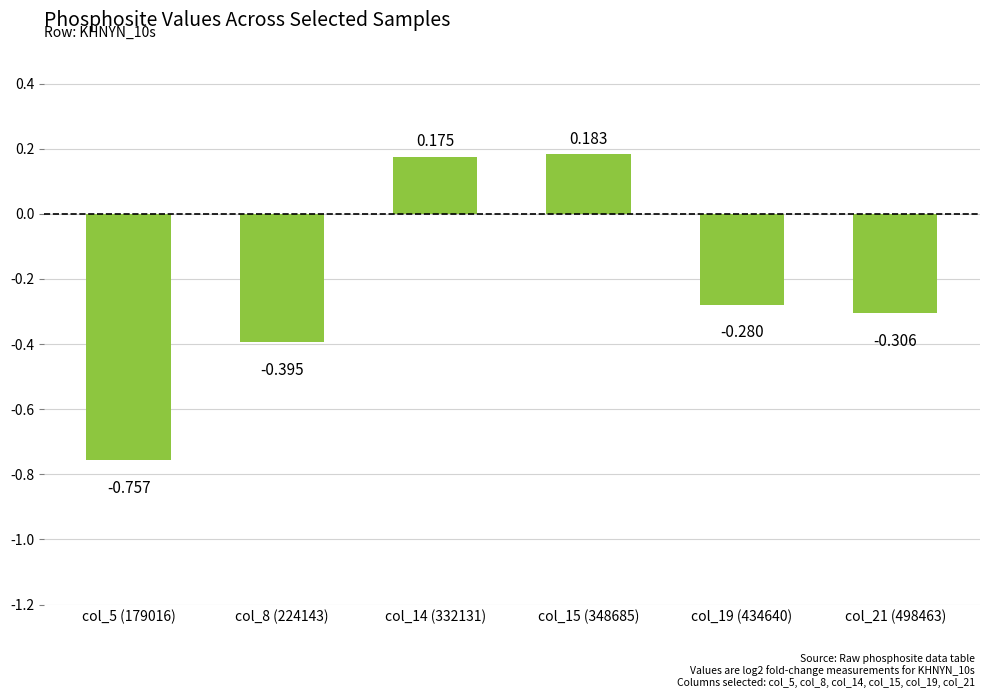

List the labels in order of value, largest first.

col_15 (348685), col_14 (332131), col_19 (434640), col_21 (498463), col_8 (224143), col_5 (179016)